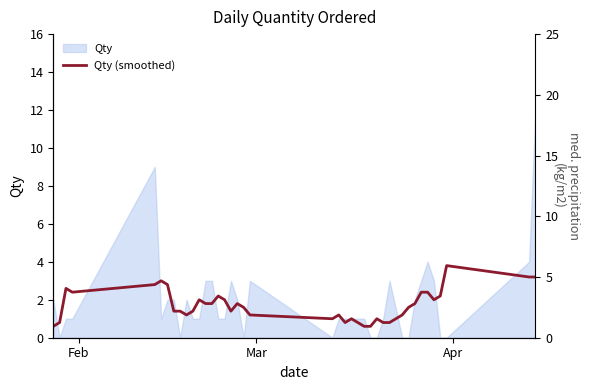

What is the difference between the maximum and minimum values?

3.2